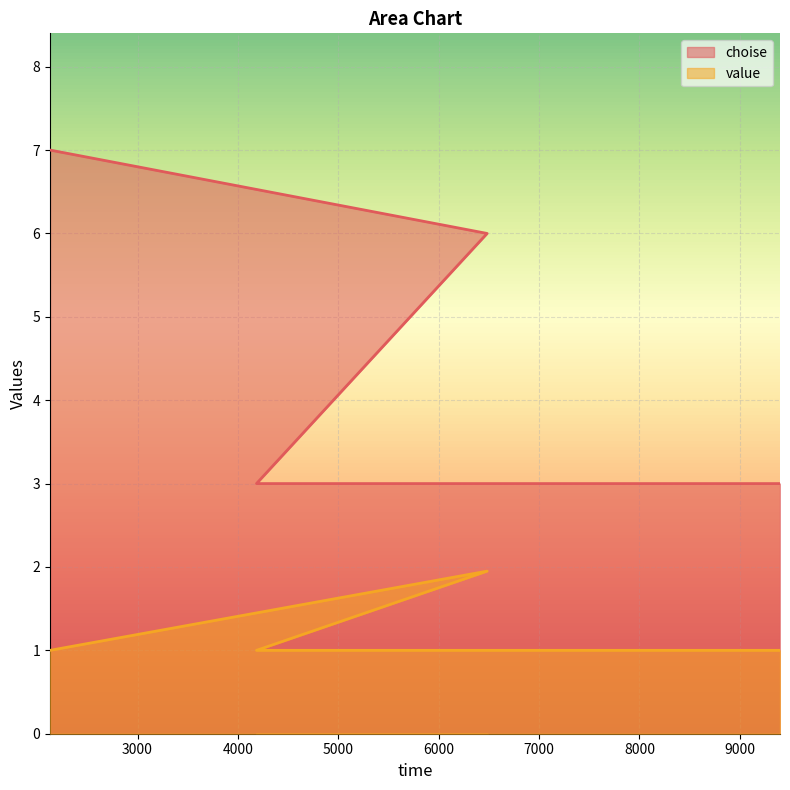

What is the label of the 2nd point from the right?

4185